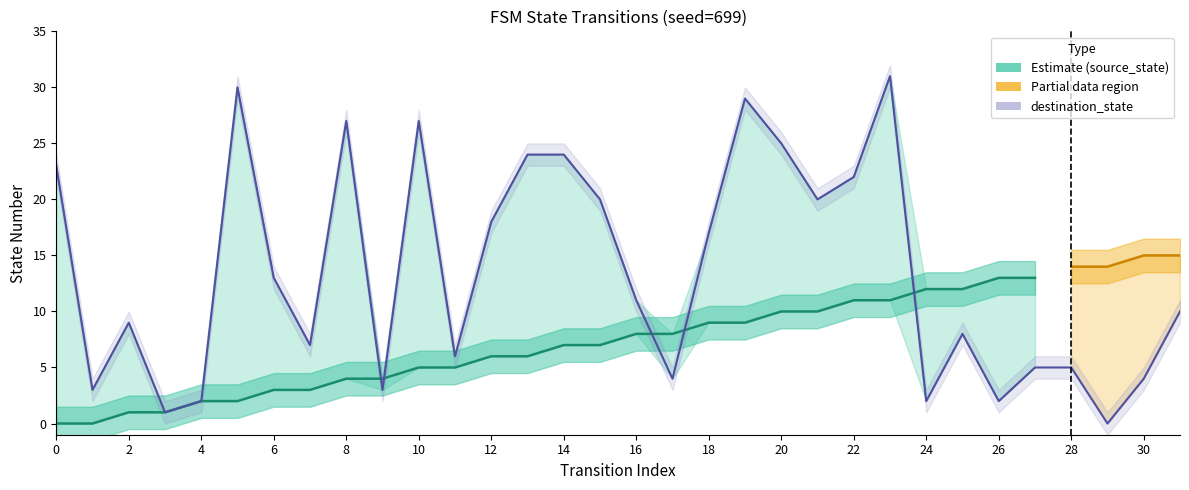

What is the average value?

14